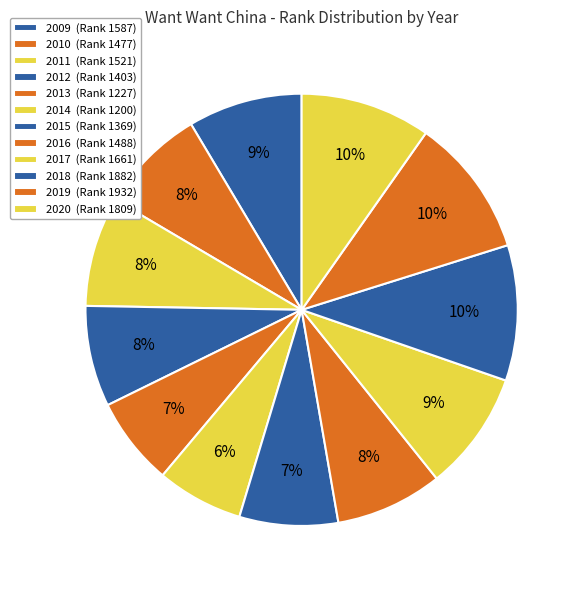

The 2014 slice represents 6% of the pie. True or false?

True